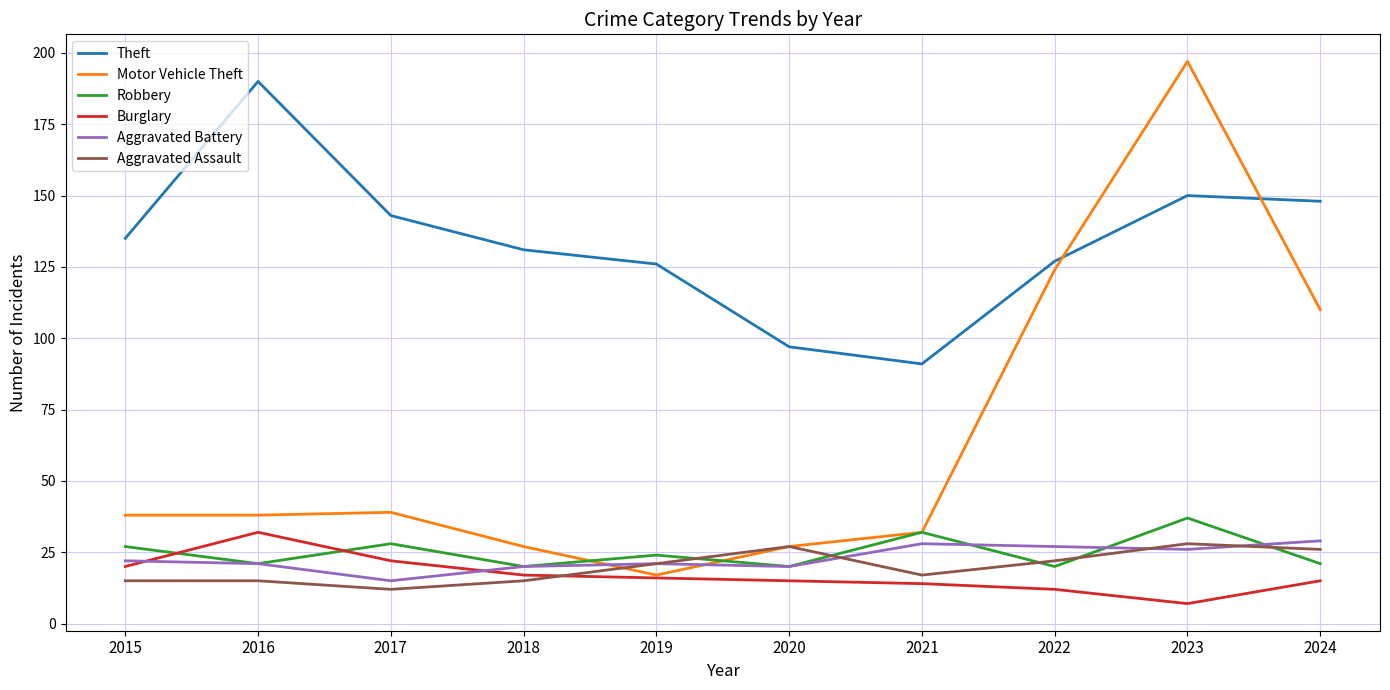

What value does the Robbery series have at 2024, to the nearest 5?

20